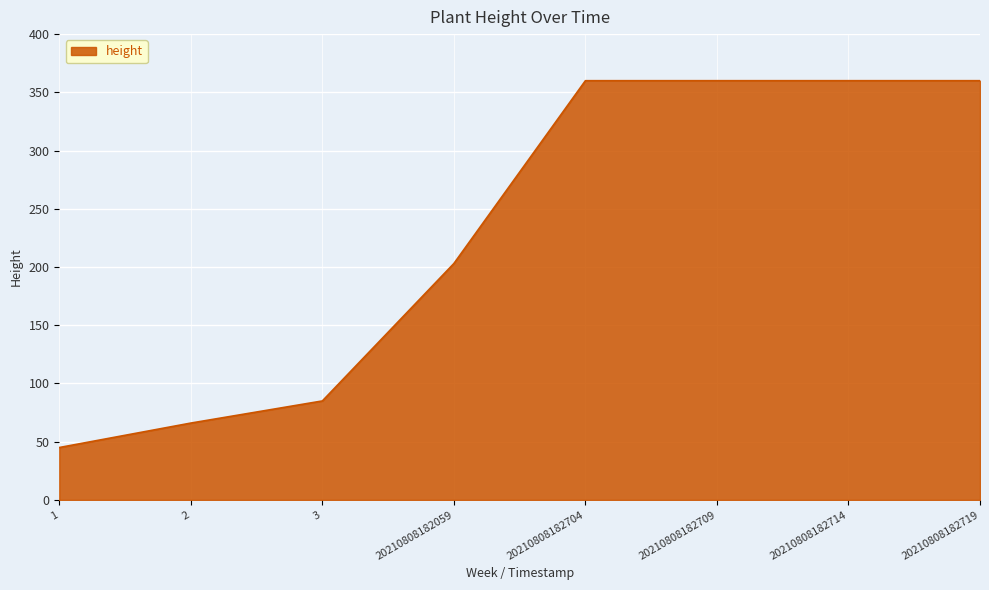

Which category has the lowest value across all series?

1